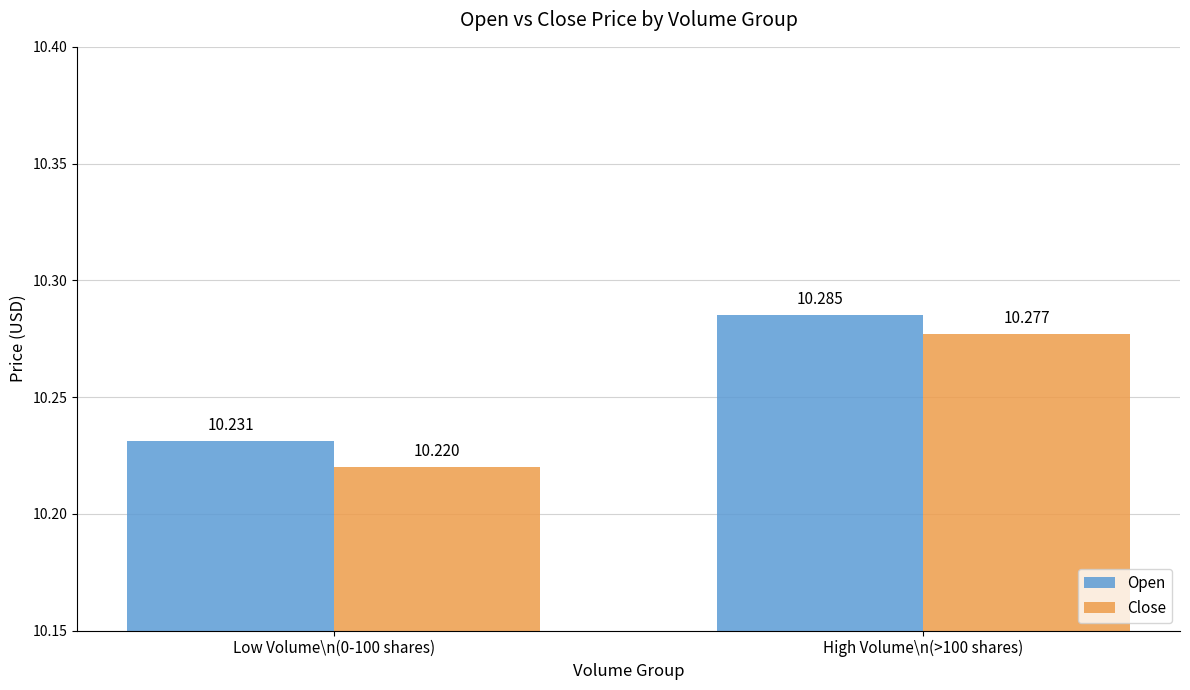

At High Volume\n(>100 shares), list the series in order from largest to smallest.

Open, Close